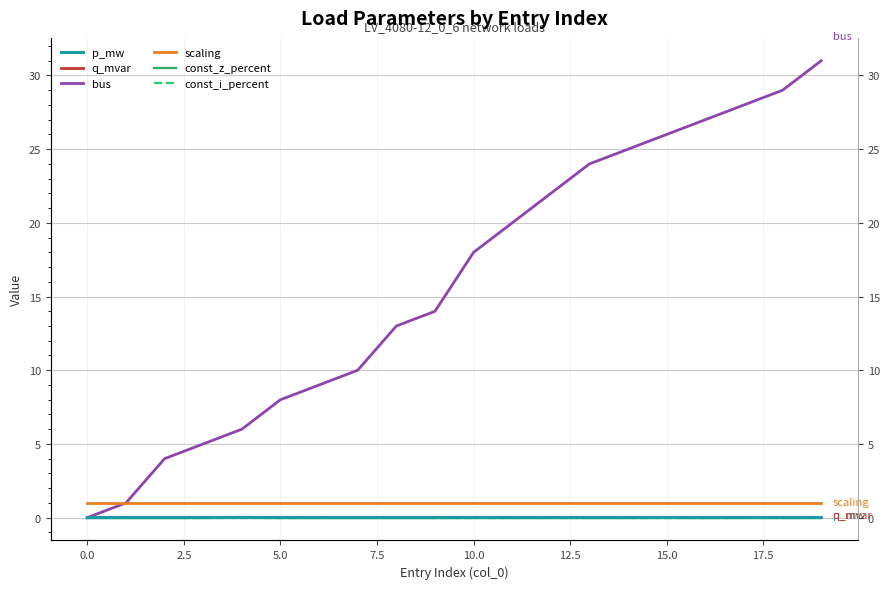

Is the value of q_mvar at 17.5 greater than the value of const_z_percent at 12.5?

Yes